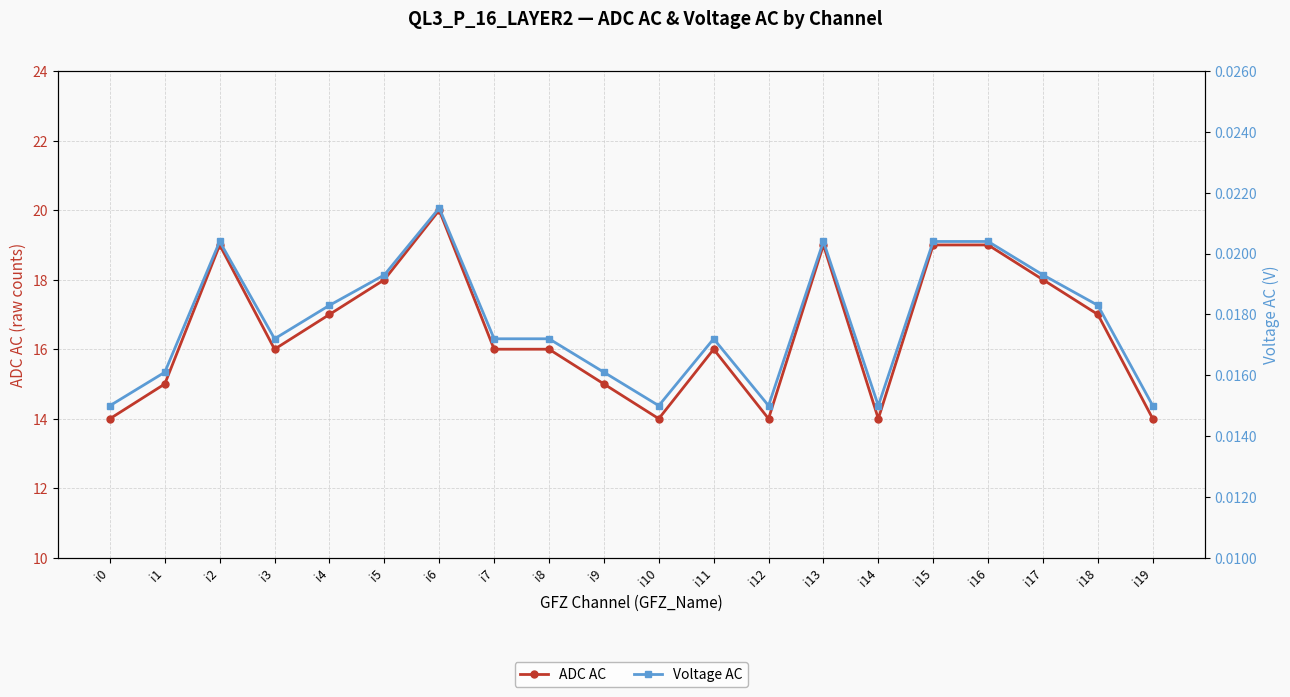

True or false: ADC AC and Voltage AC intersect in this chart.

False